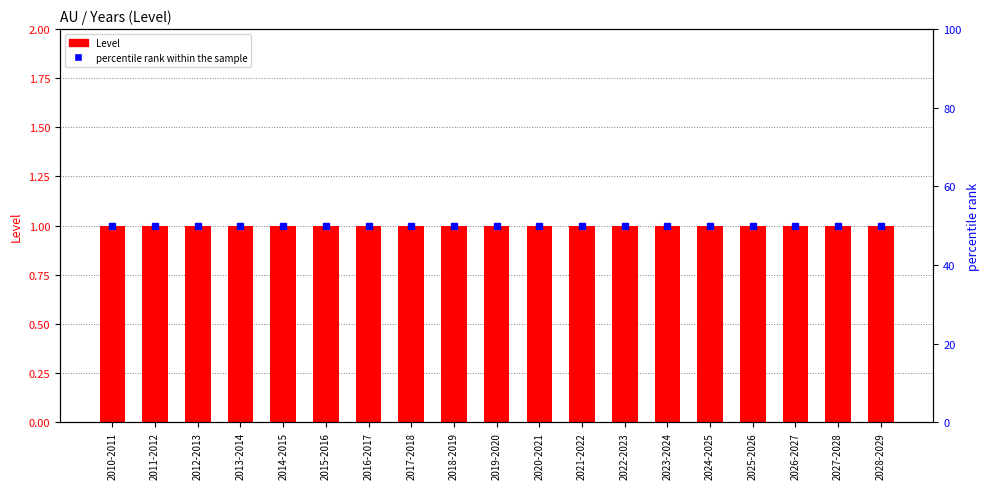

List the series in order of their peak value, highest first.

percentile rank within the sample, Level